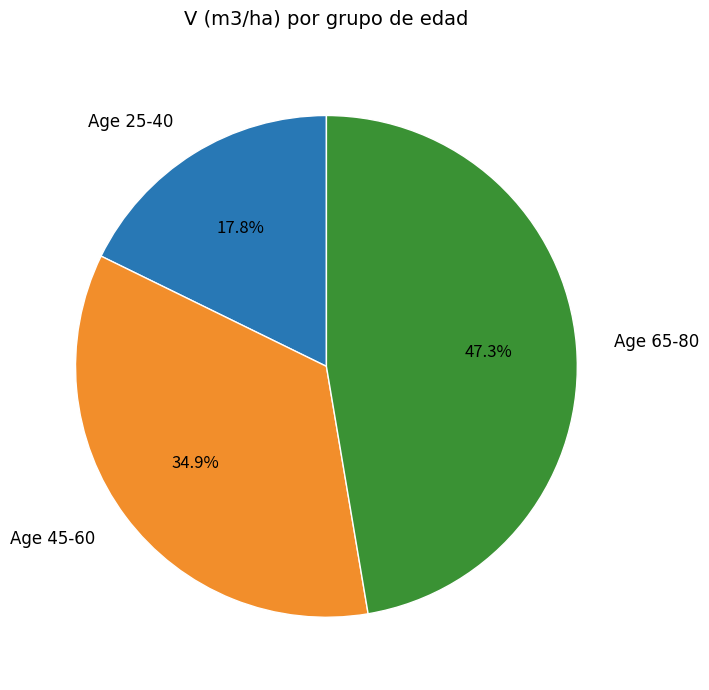

Which slice is the largest?

Age 65-80